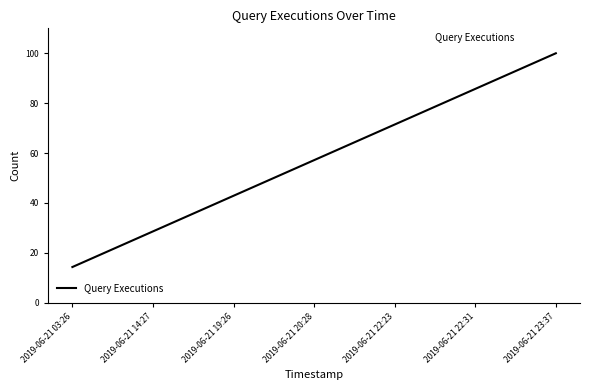

What position from the left is 2019-06-21 23:37?

7